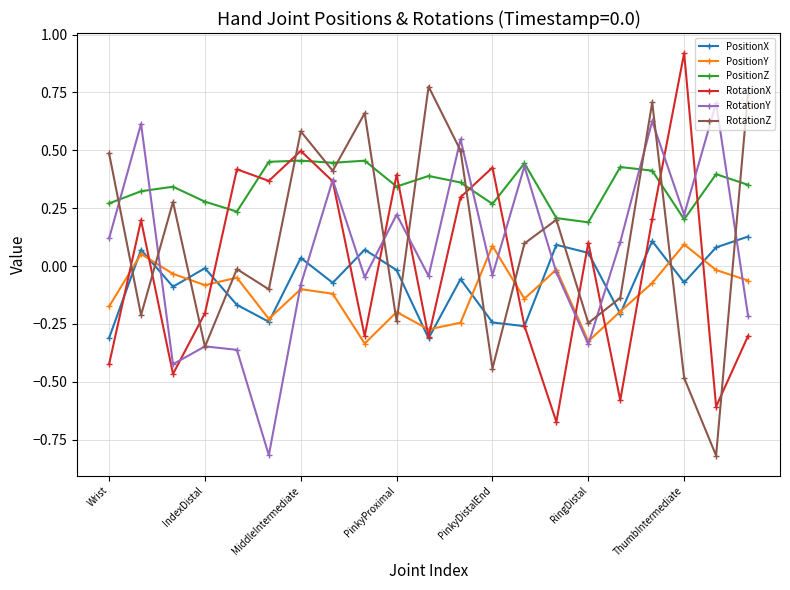

Which series ends up on top after the final intersection of PositionZ and RotationX?

PositionZ